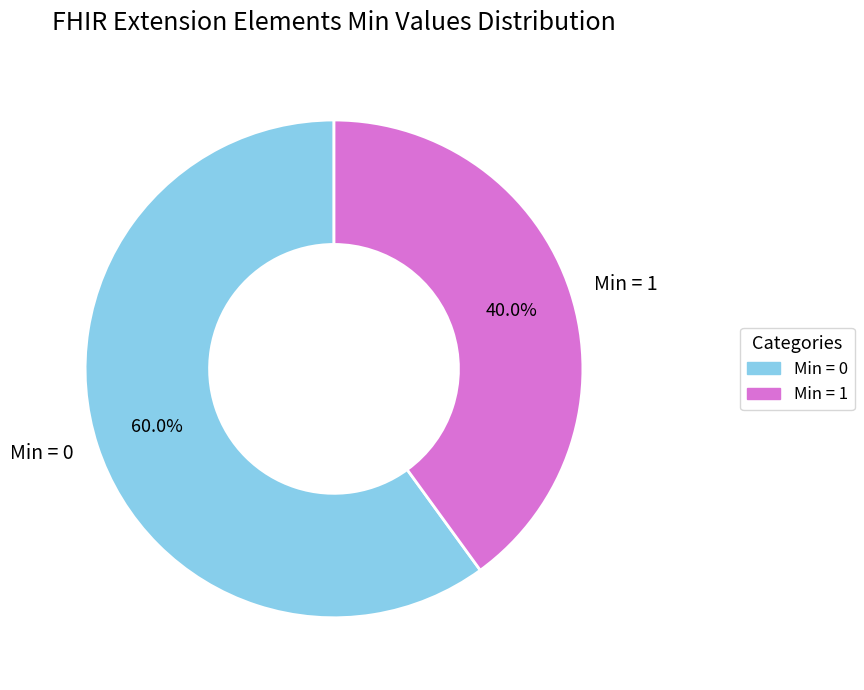

What is the smallest slice in the pie chart?

Min = 1